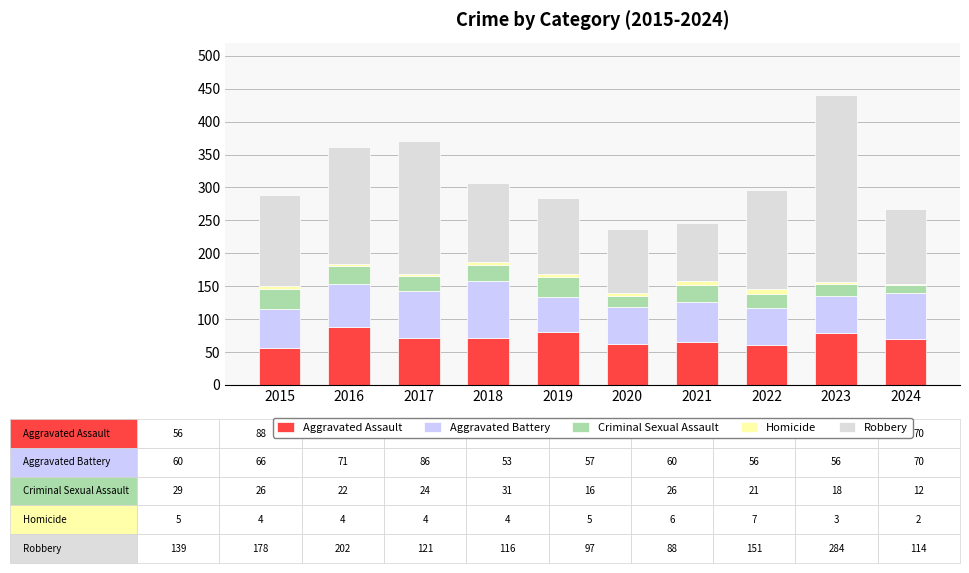

What is the lowest value of the Aggravated Assault series?

56